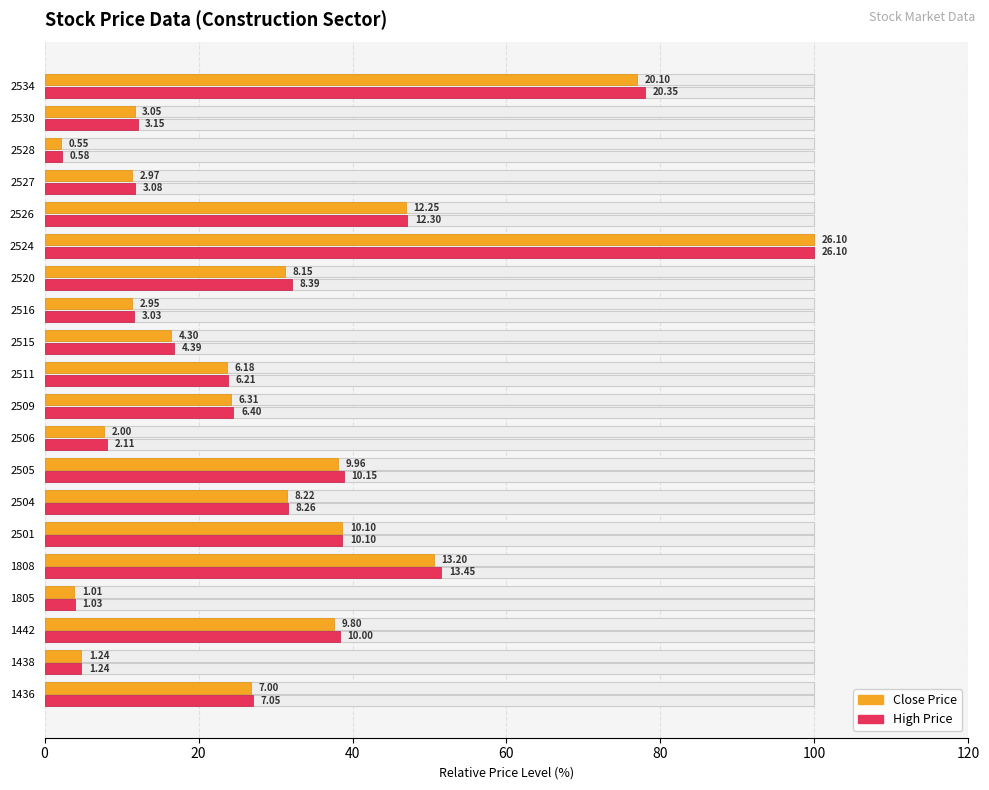

Rank the series by their average value, from lowest to highest.

Close Price, High Price